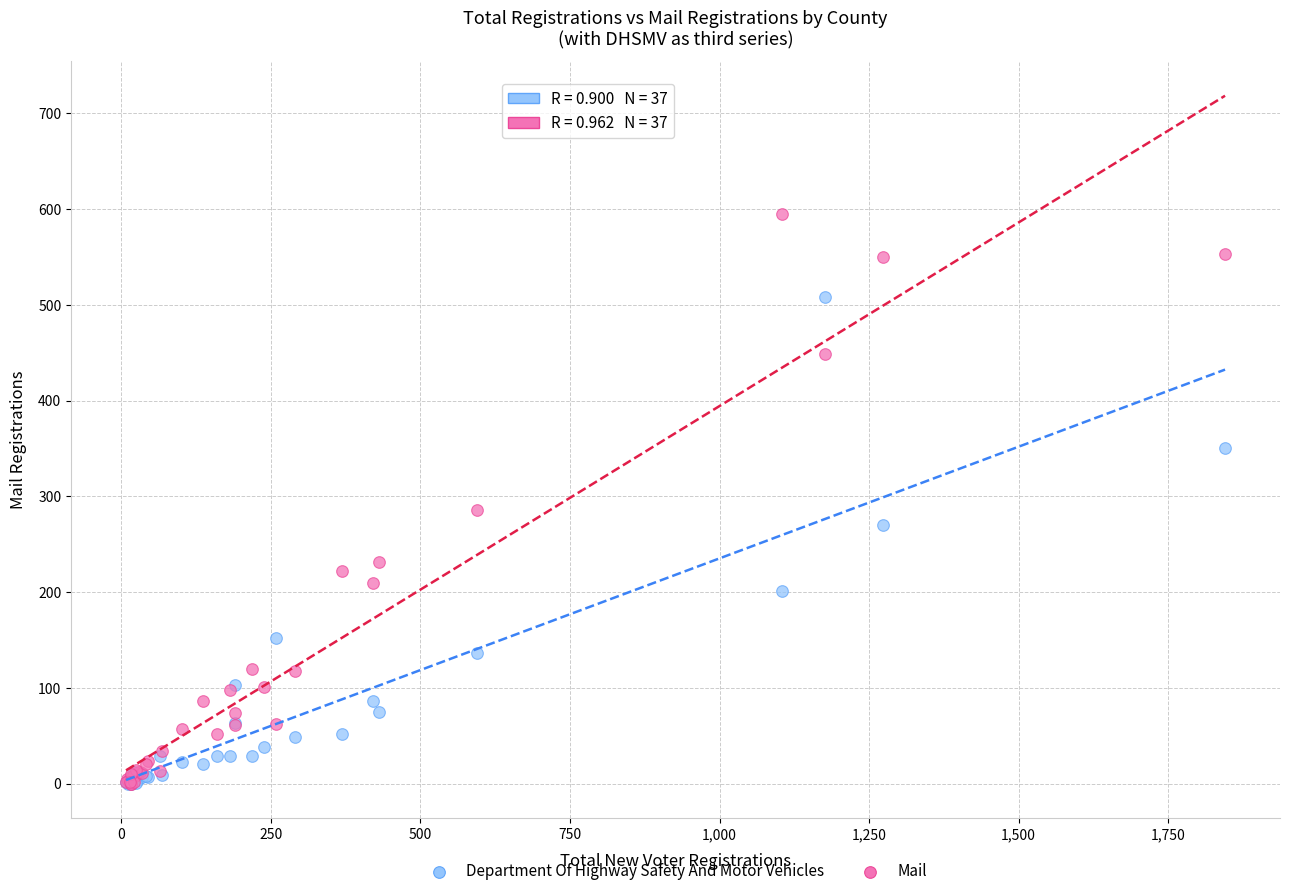

Across all series, what Y value is closest to 297?

286